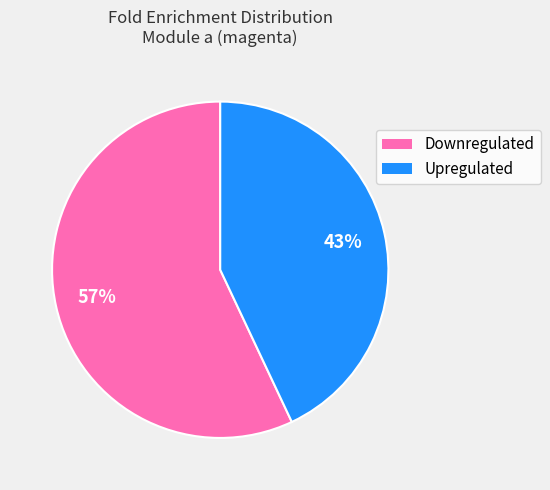

To the nearest percent, what is the average slice percentage?

50%